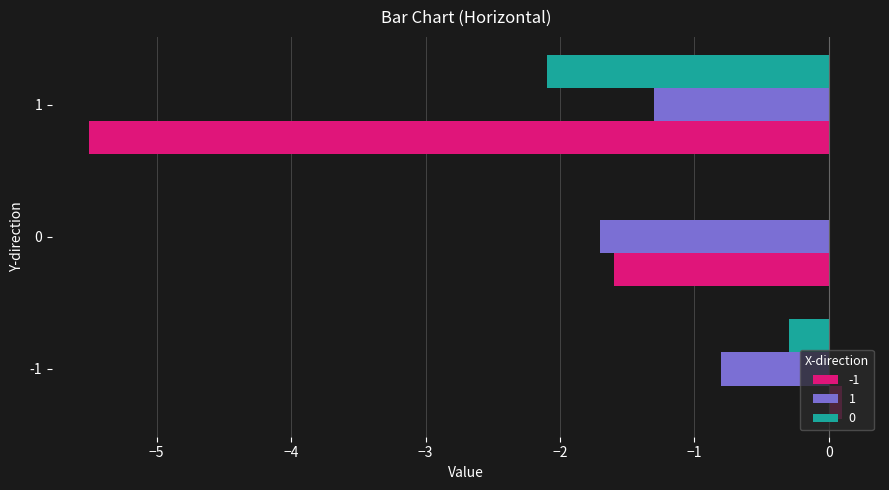

The value of -1 at 0 is -1.6. True or false?

True